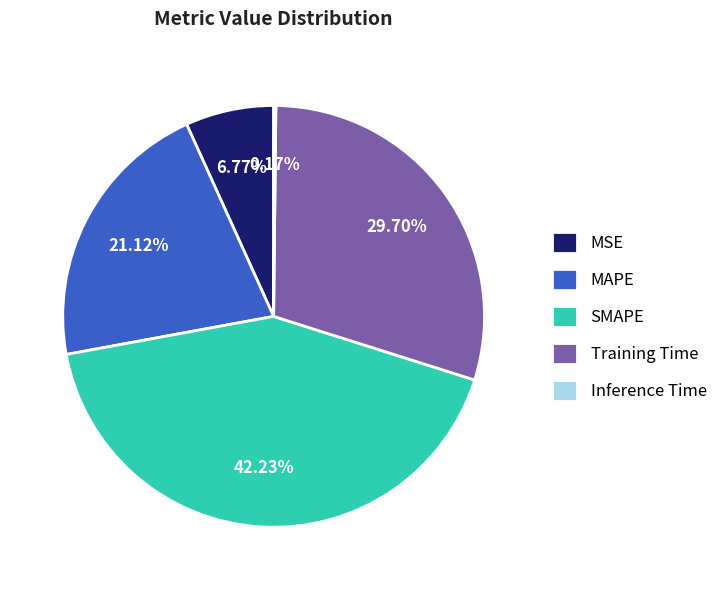

Which slice is the largest?

SMAPE